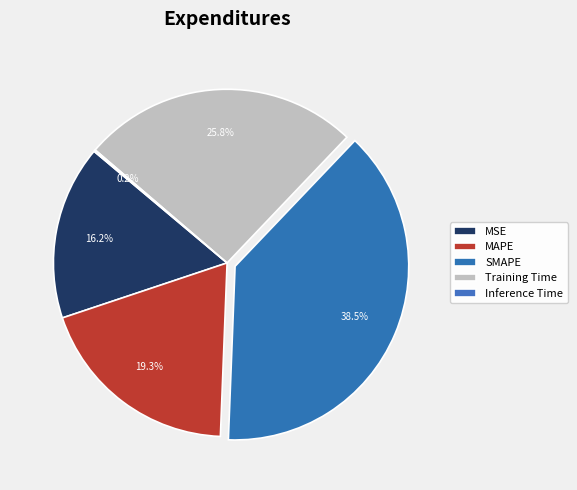

Is there any slice that represents more than half of the pie?

No